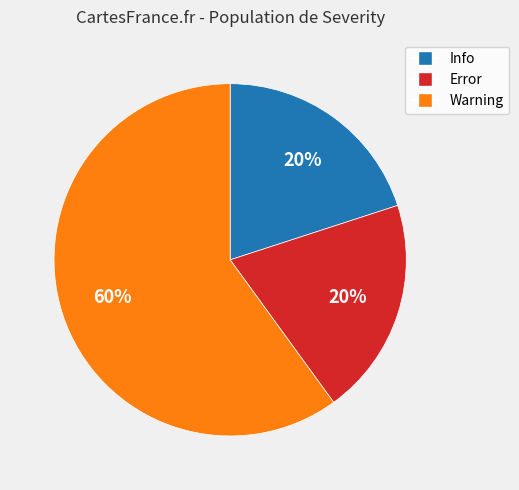

Which has a higher value, Info or Warning?

Warning